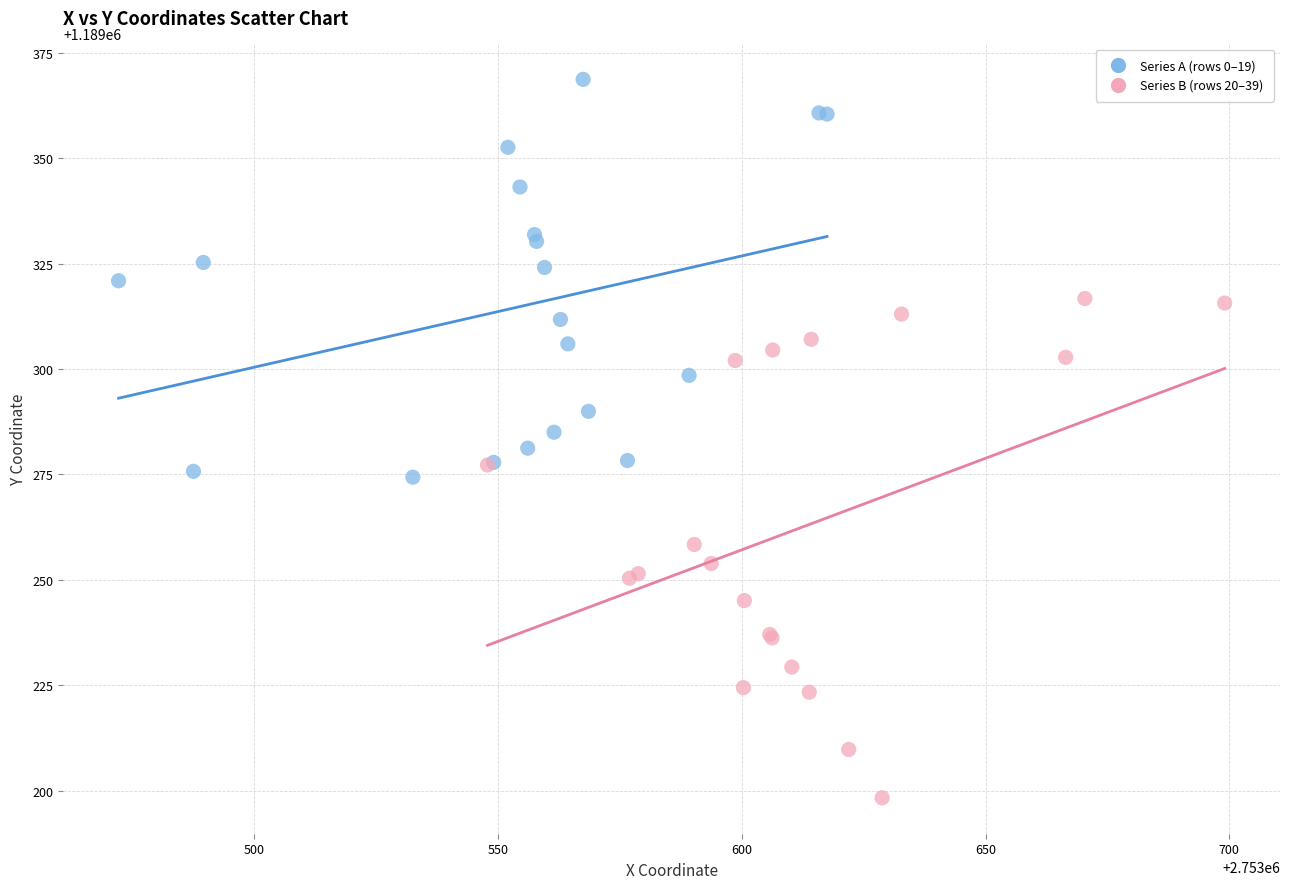

Which series has the widest spread of Y values?

Series B (rows 20–39)